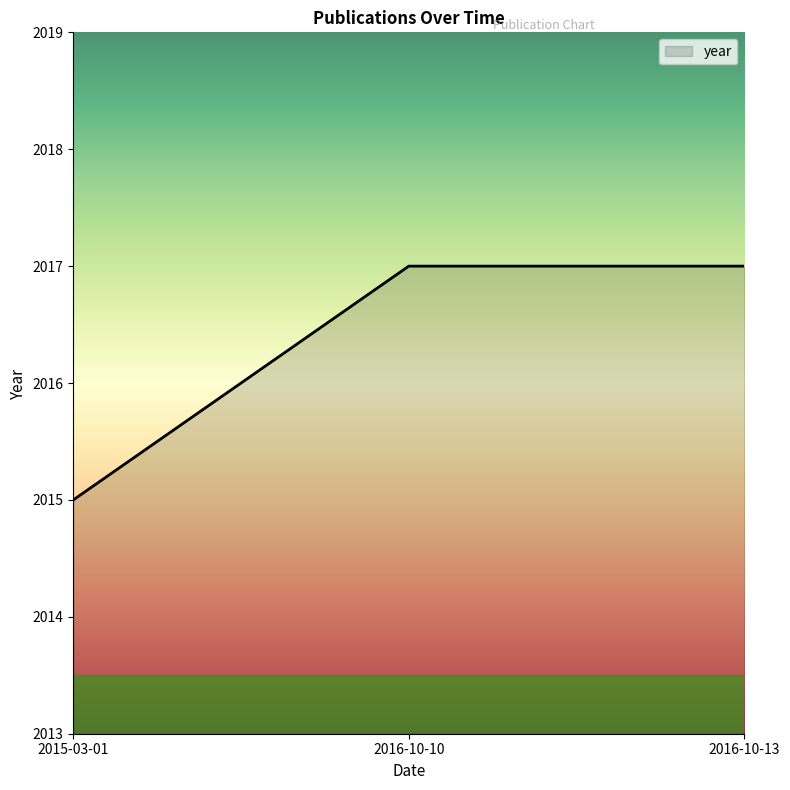

At which category does the chart reach its minimum across all series?

2015-03-01